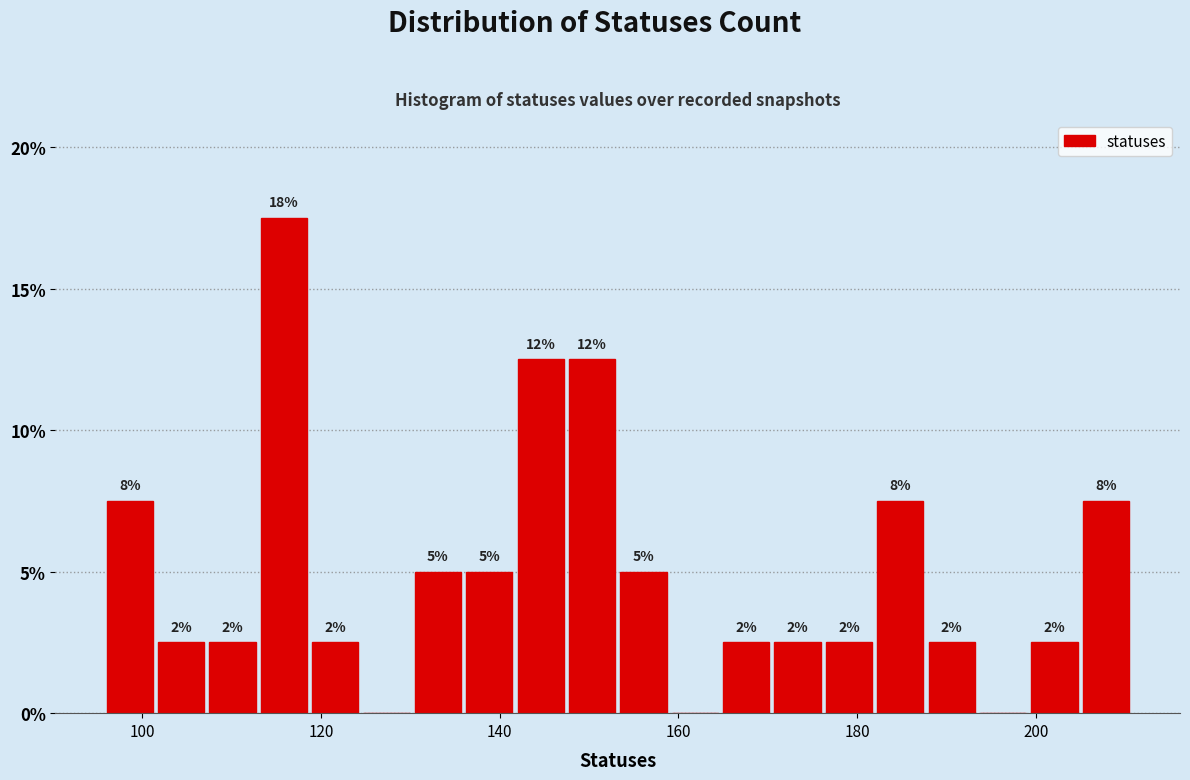

Around what value on the x-axis is the tallest bar? Give the approximate position of its centre, as read against the axis.

116